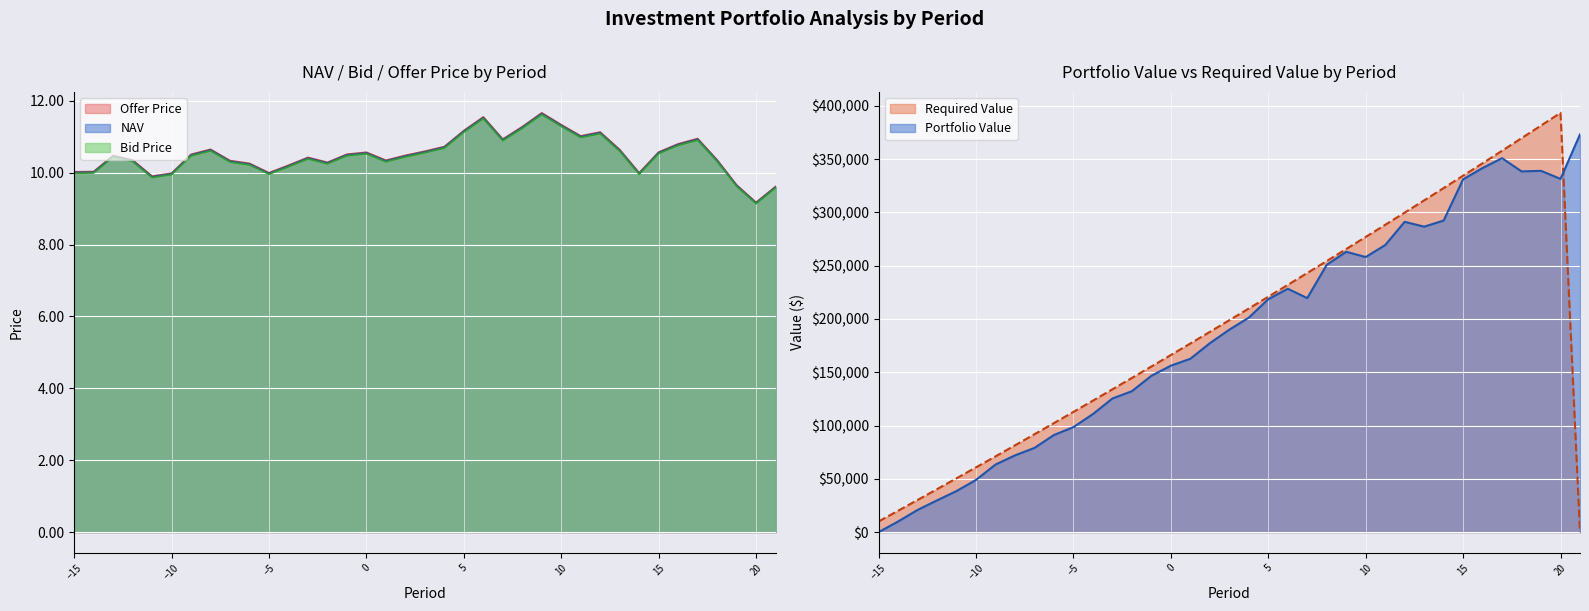

How many times do Bid Price and Required Value cross each other?

1